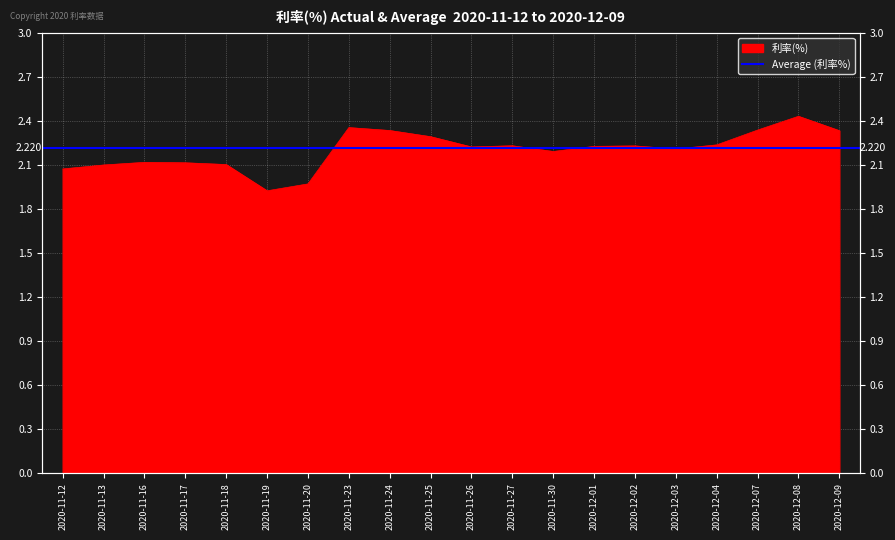

Where is the data nearest to the value 2?

2020-11-20